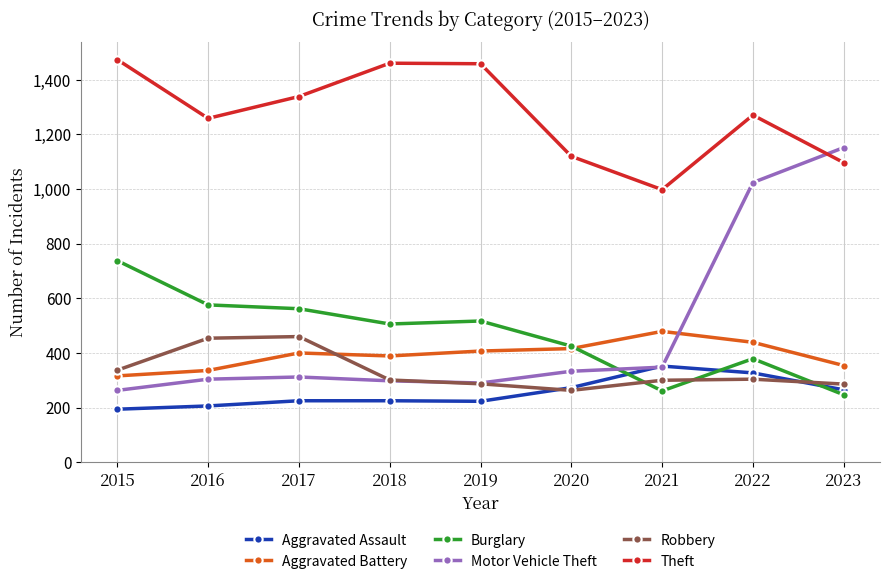

What is the value of the Robbery point at the 4th from the left?

301